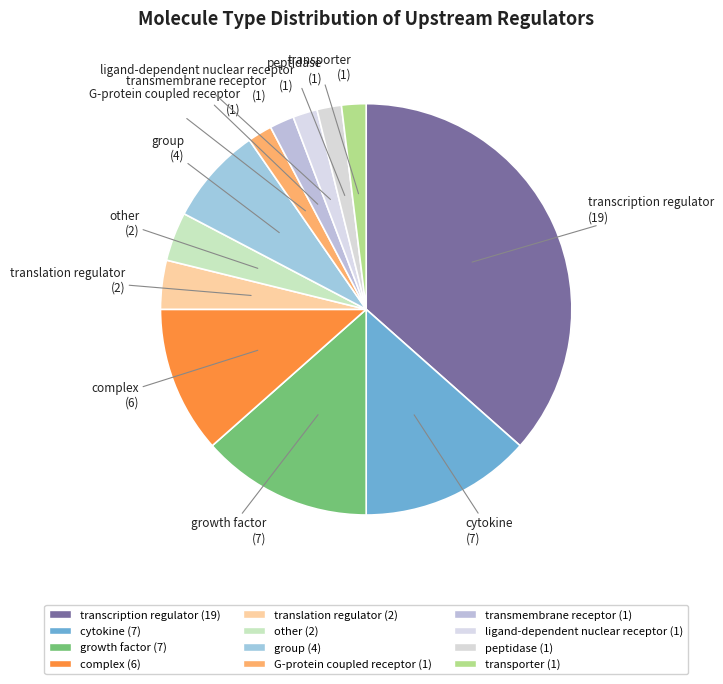

How many slices are in this pie chart?

12